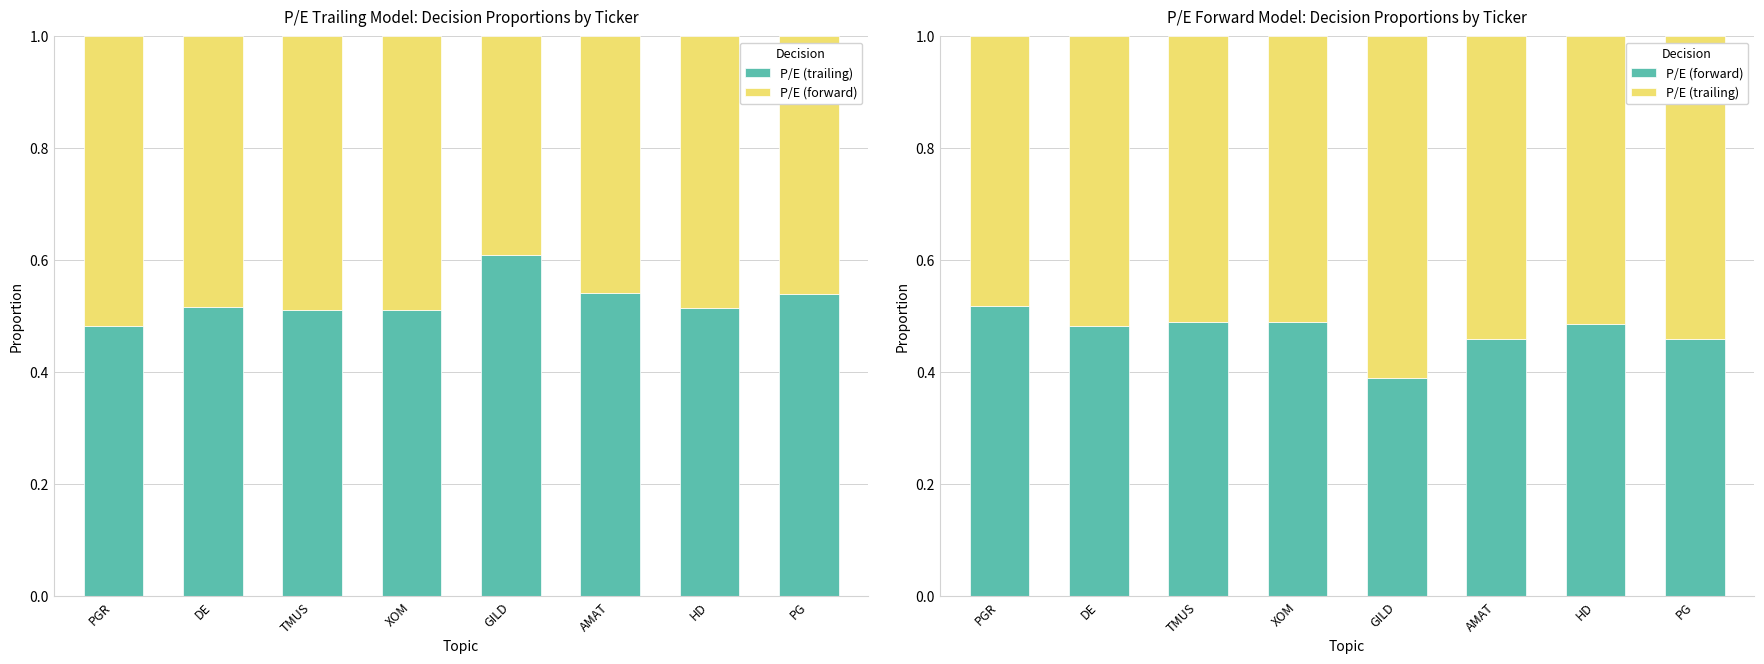

Between XOM and GILD, which is larger?

GILD